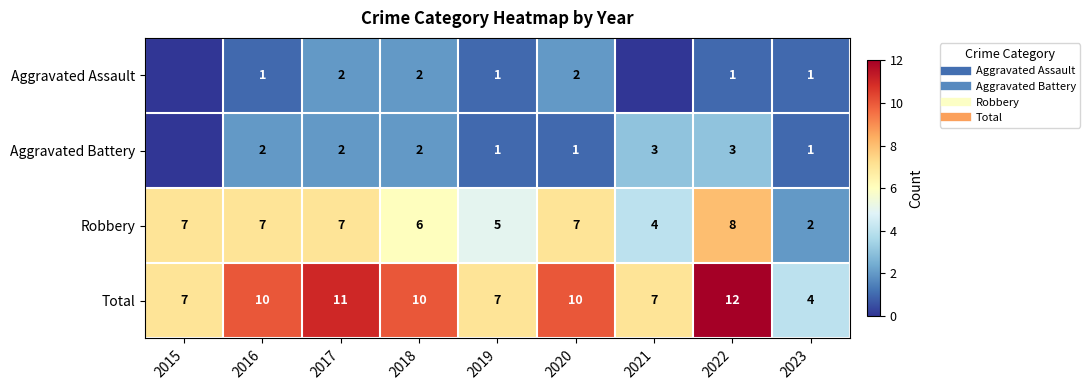

Rank the categories by Total value from highest to lowest.

2022, 2017, 2016, 2018, 2020, 2015, 2019, 2021, 2023